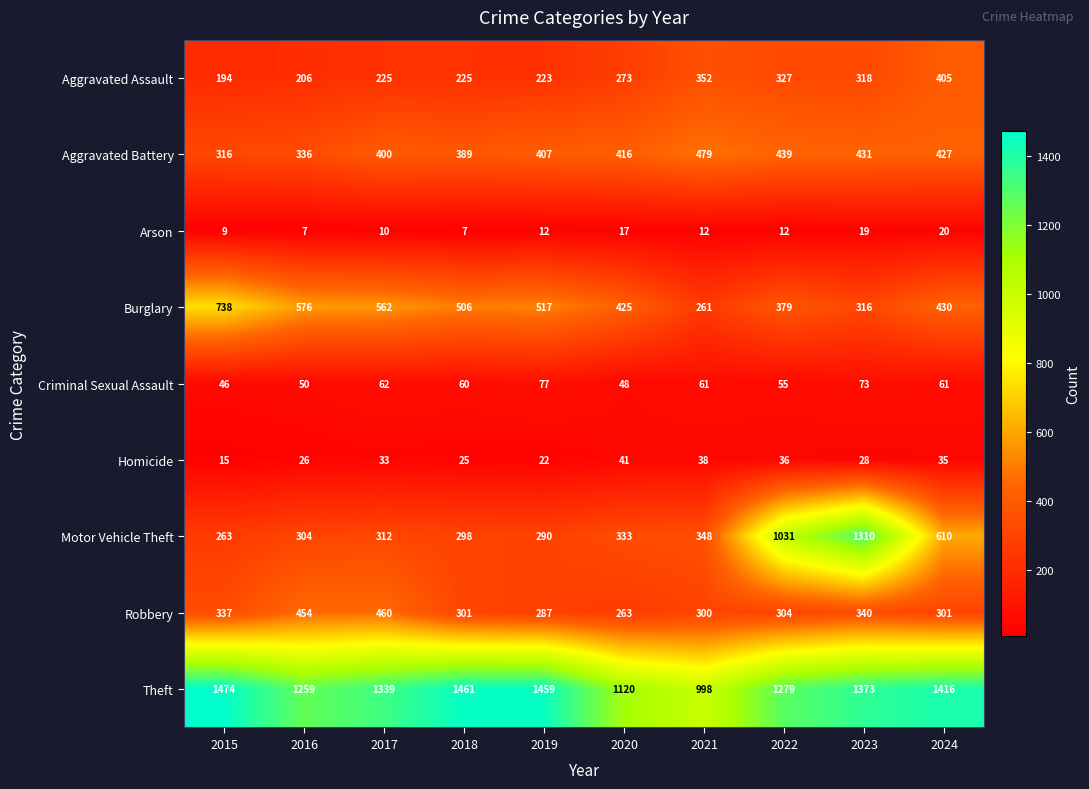

What is the approximate value of Criminal Sexual Assault at 2022?

55